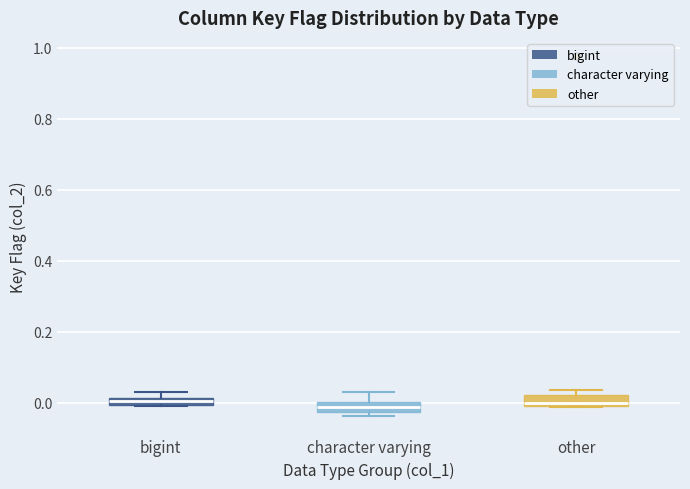

Where does the upper whisker of the box for character varying end on the y-axis? The values are not printed on the chart, so give them approximately, as read against the axis.

0.02